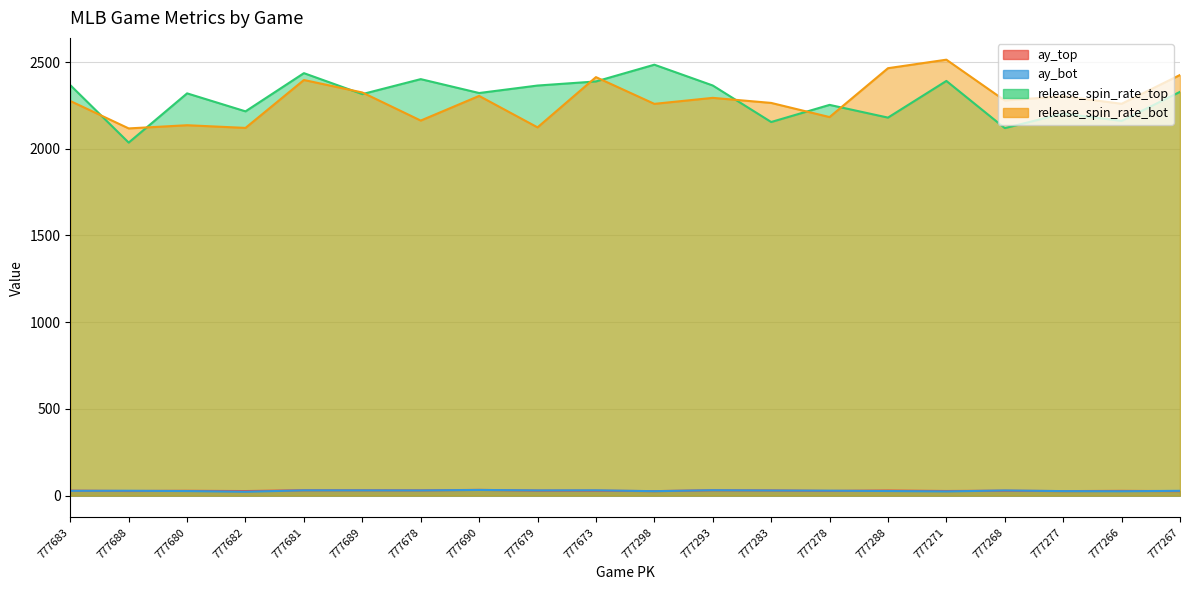

Which series has the largest range (max minus min)?

release_spin_rate_top